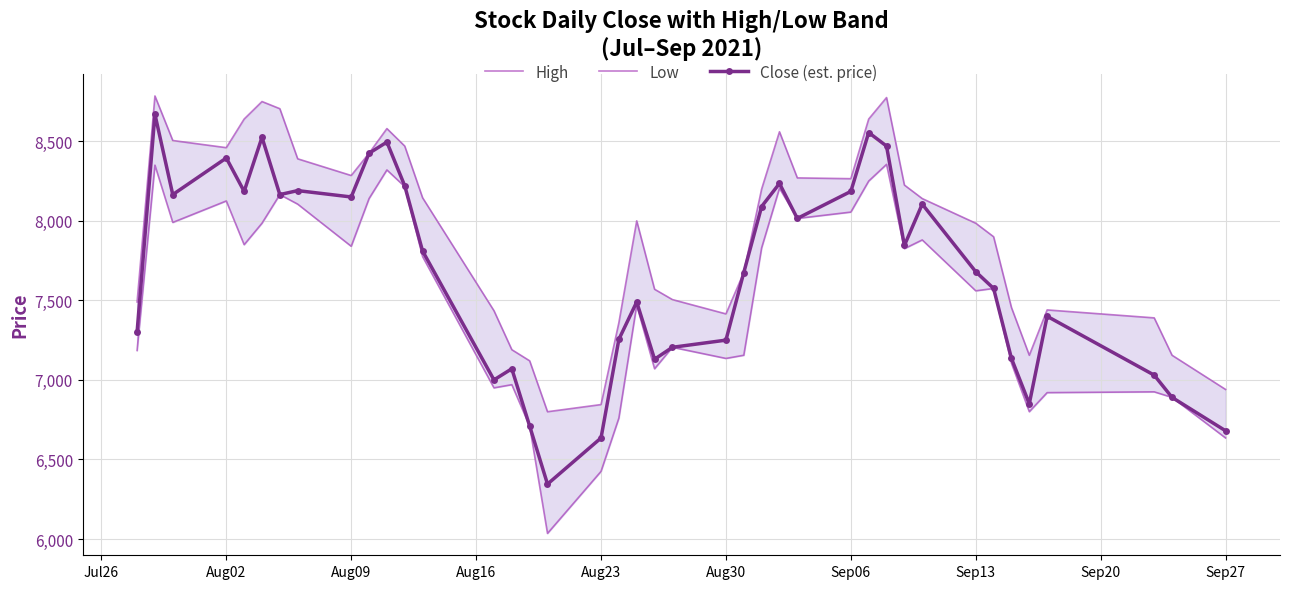

True or false: Close (est. price) has more than 2 interior local peaks.

True